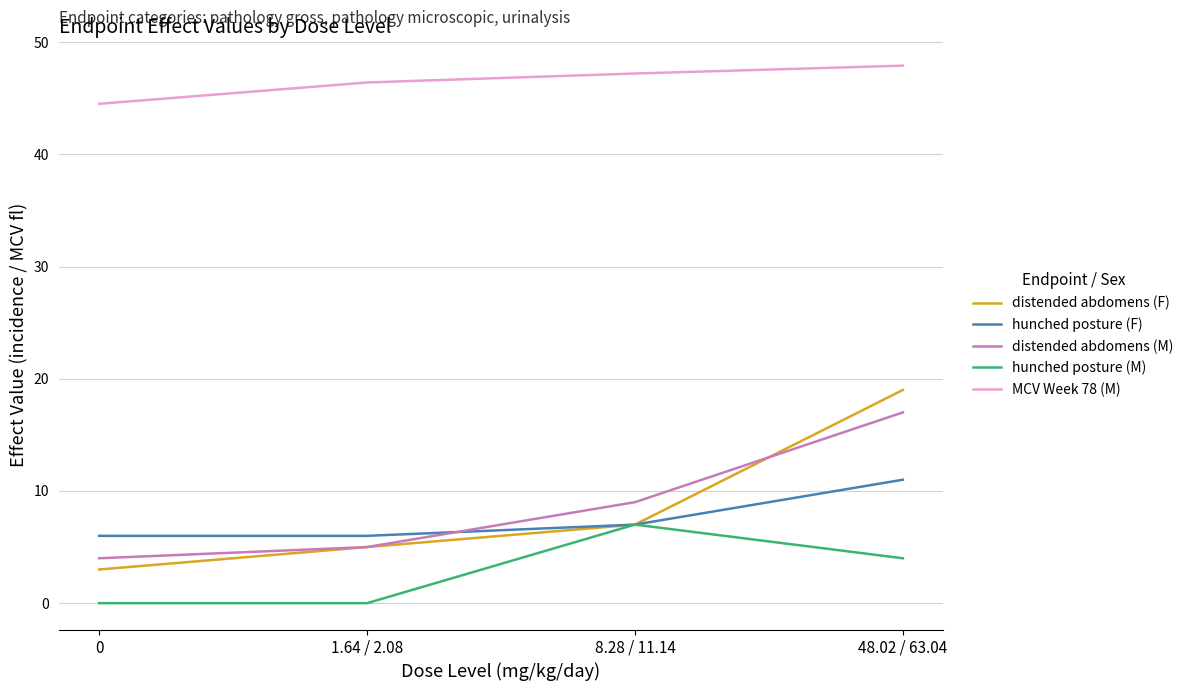

Count the hunched posture (M) values in the range 0 to 7.

4